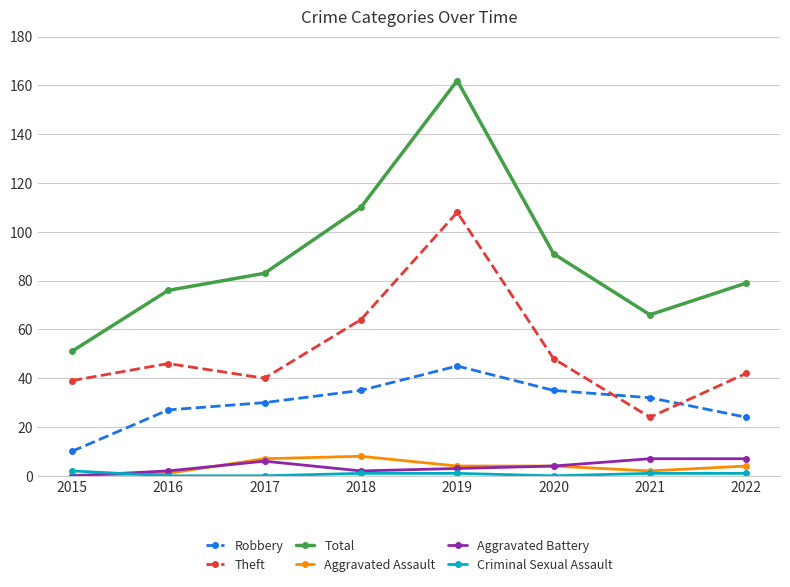

True or false: Aggravated Assault and Theft intersect in this chart.

False